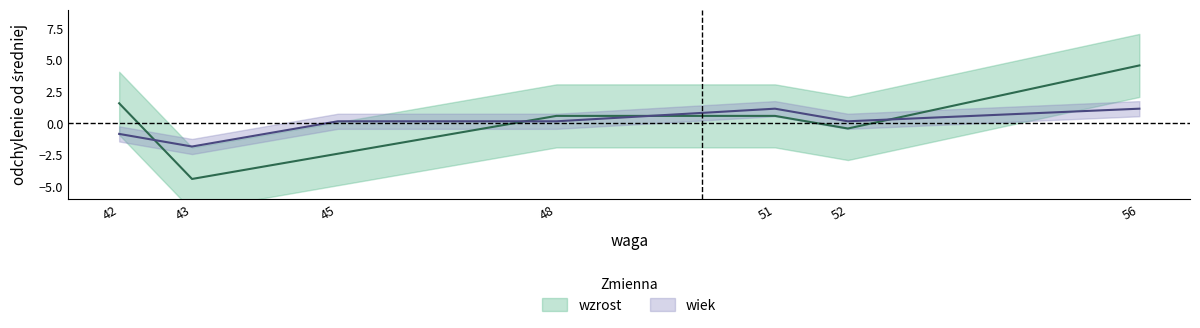

How many data points in wiek are less than 0?

2